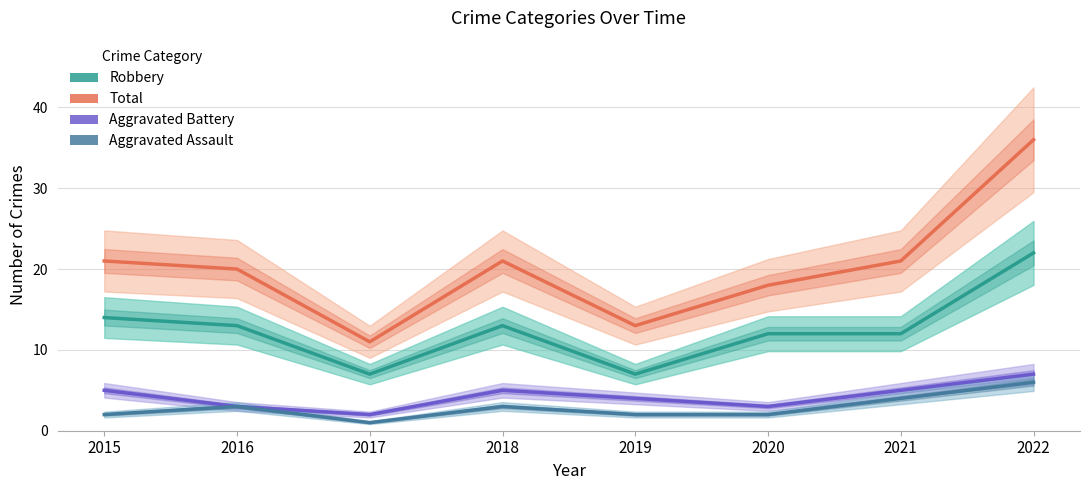

Between 2017 and 2018, which series saw the biggest shift?

Total